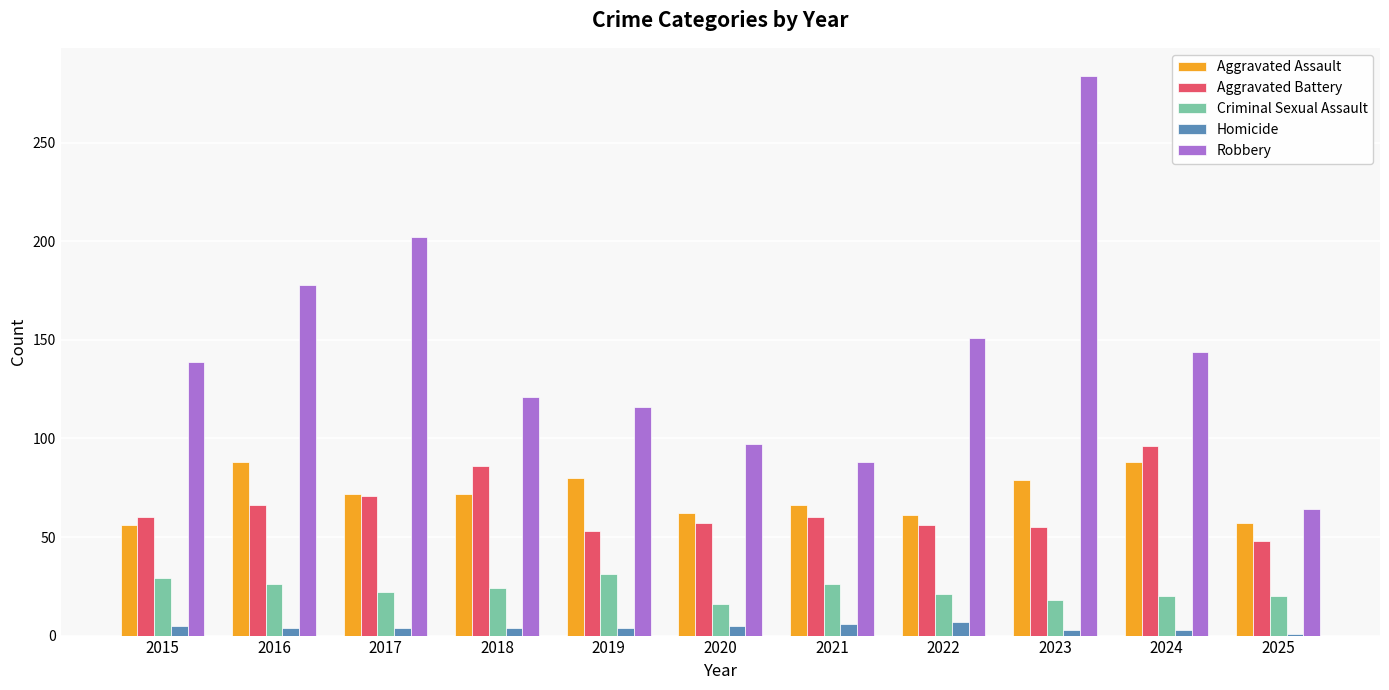

At which category is the sum across all series the highest?

2023